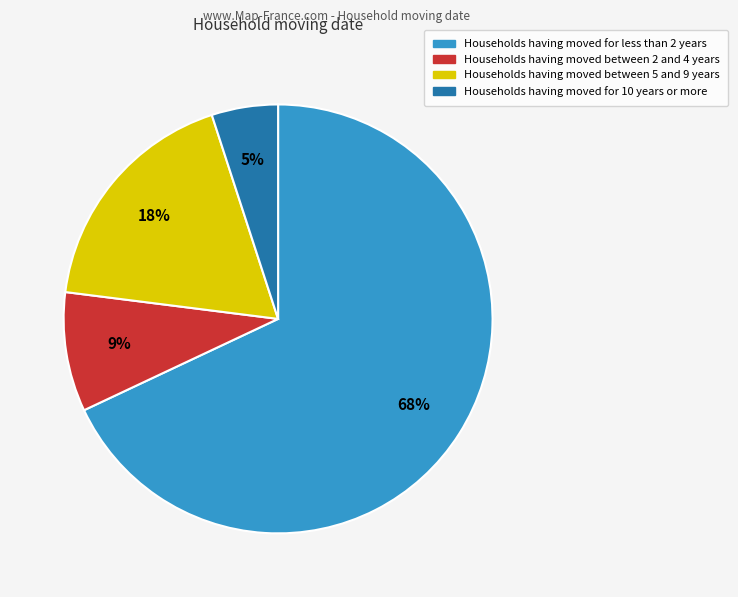

Count the number of slices in the pie.

4